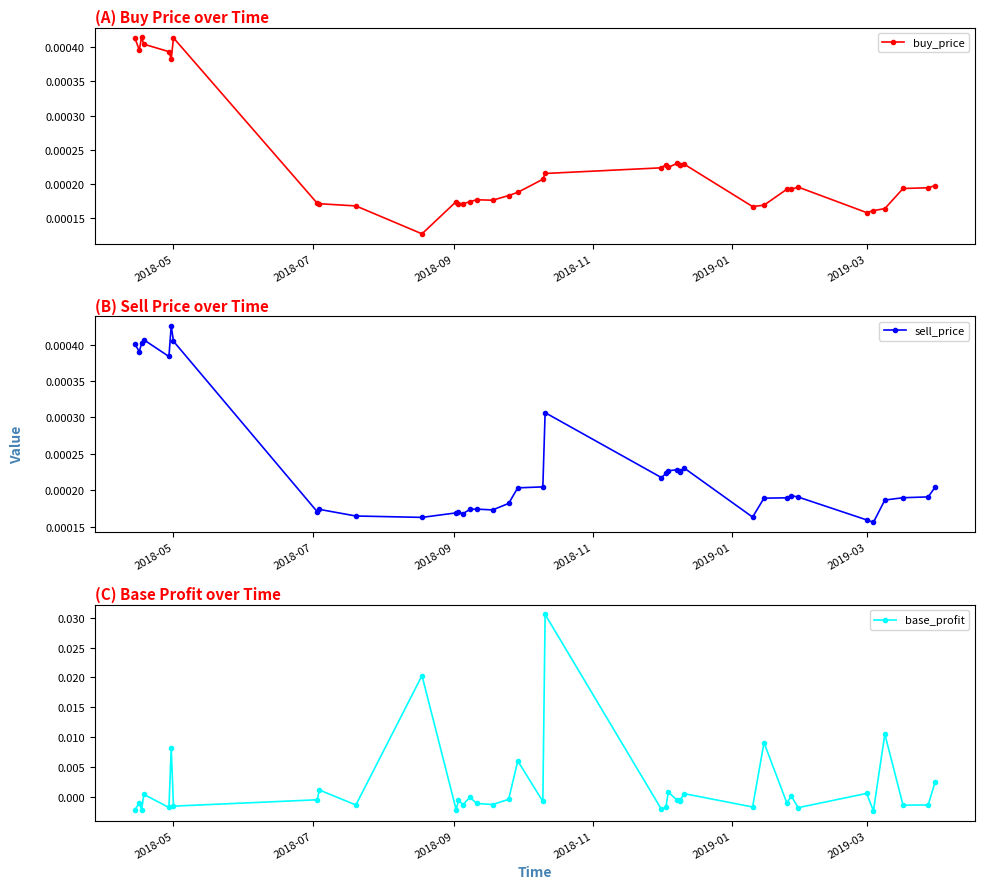

Is the value of base_profit at 35 greater than the value of sell_price at 18?

Yes